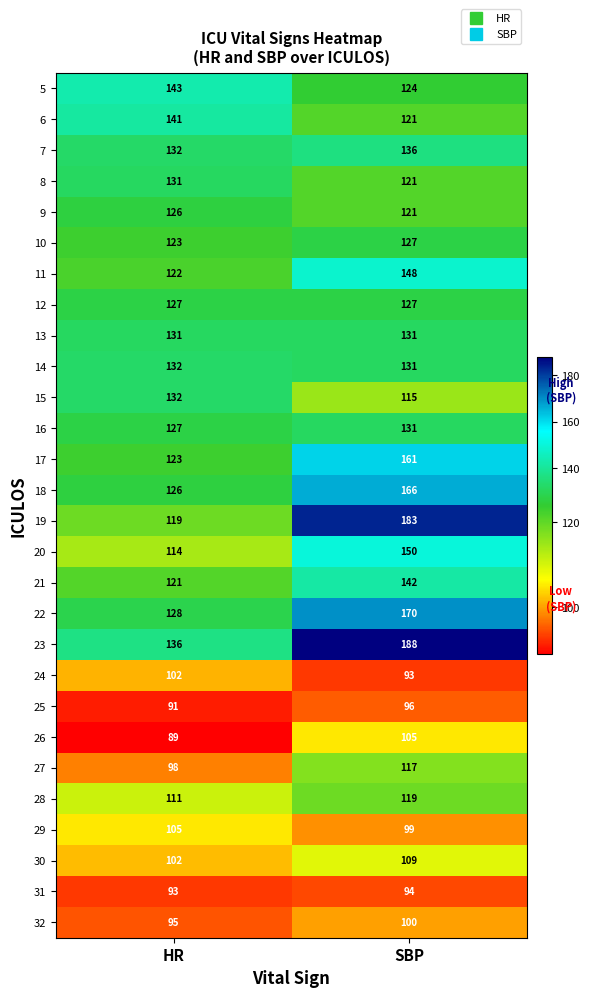

The 24 series shows 102 at HR. True or false?

True